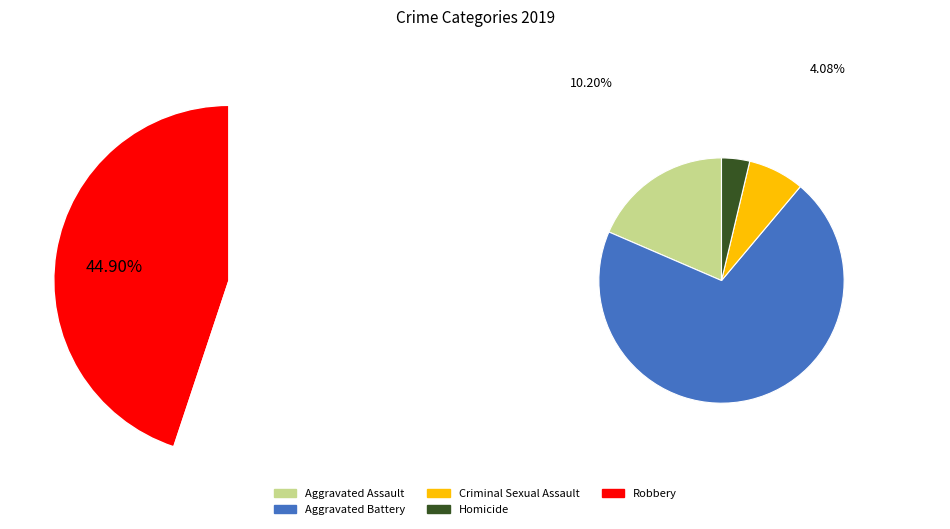

To the nearest percent, what is the average slice percentage?

20%